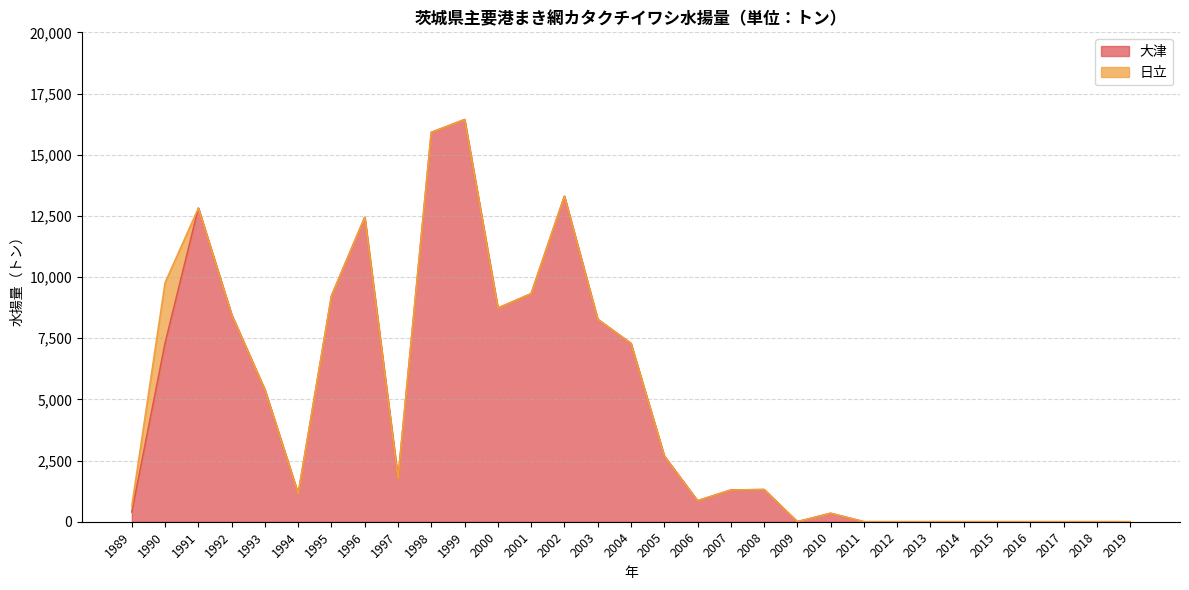

Which has a higher value, 2016 or 1995?

1995